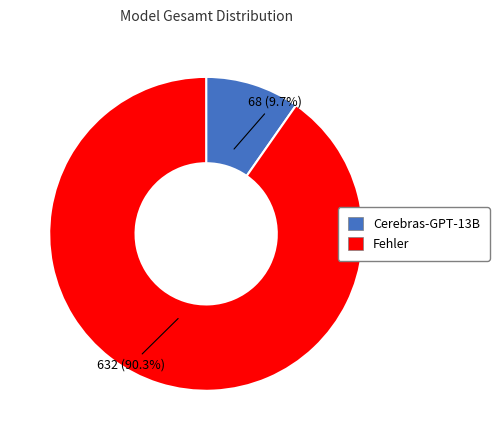

Is Cerebras-GPT-13B the majority of the pie?

No